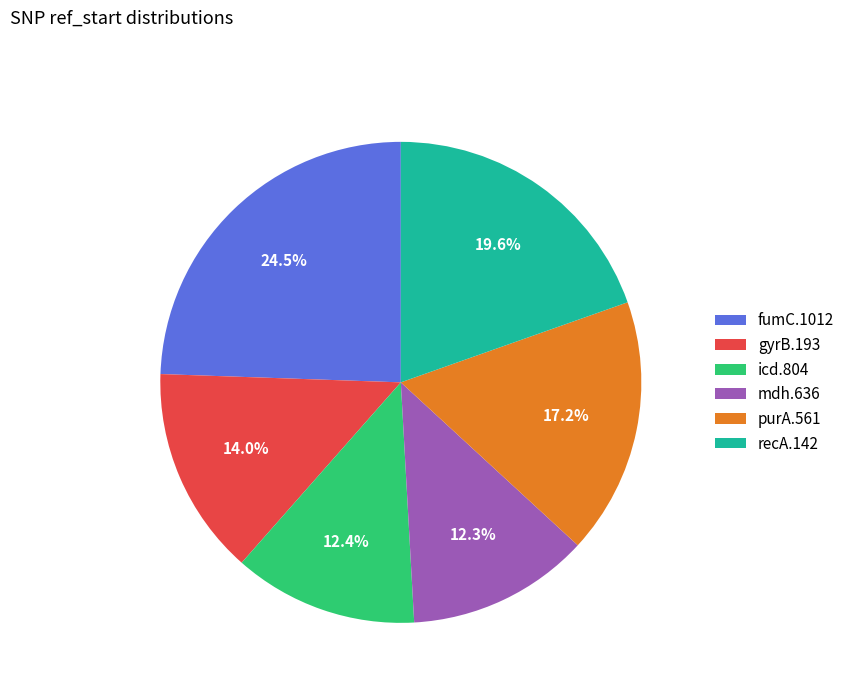

Count the number of slices in the pie.

6